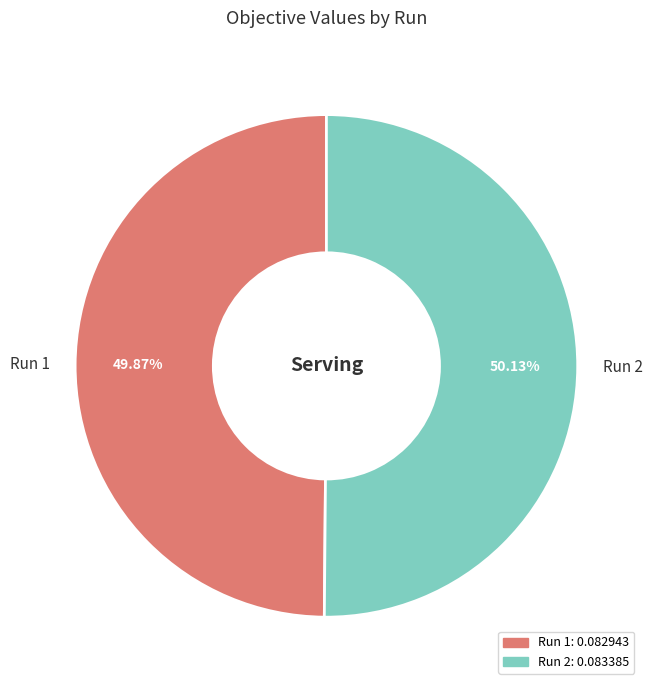

Does any single category account for the majority?

Yes